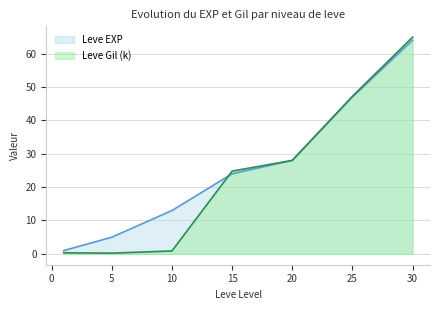

Reading right to left, what are all the values shown in this chart?

Leve EXP: 64.0	47.0	28.0	24.0	13.0	5.0	1.0
Leve Gil: 64.9	47.2	28.0	24.8	0.9	0.2	0.3